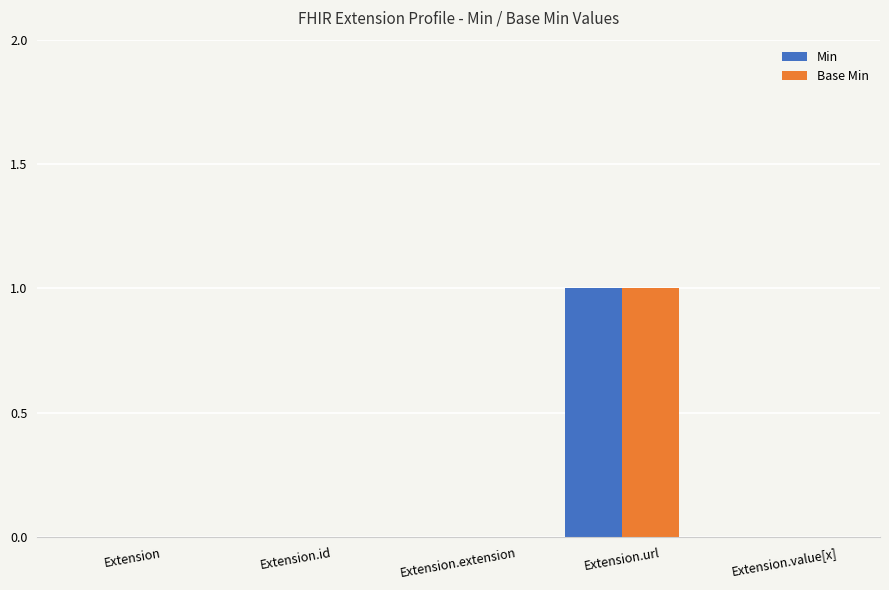

At which category is the sum across all series the highest?

Extension.url